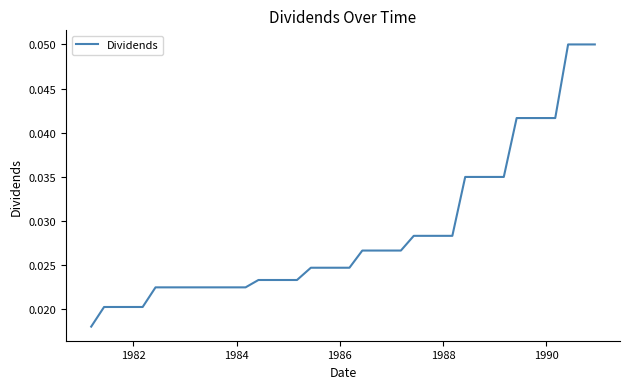

Does the chart display data point markers on the line(s)?

No